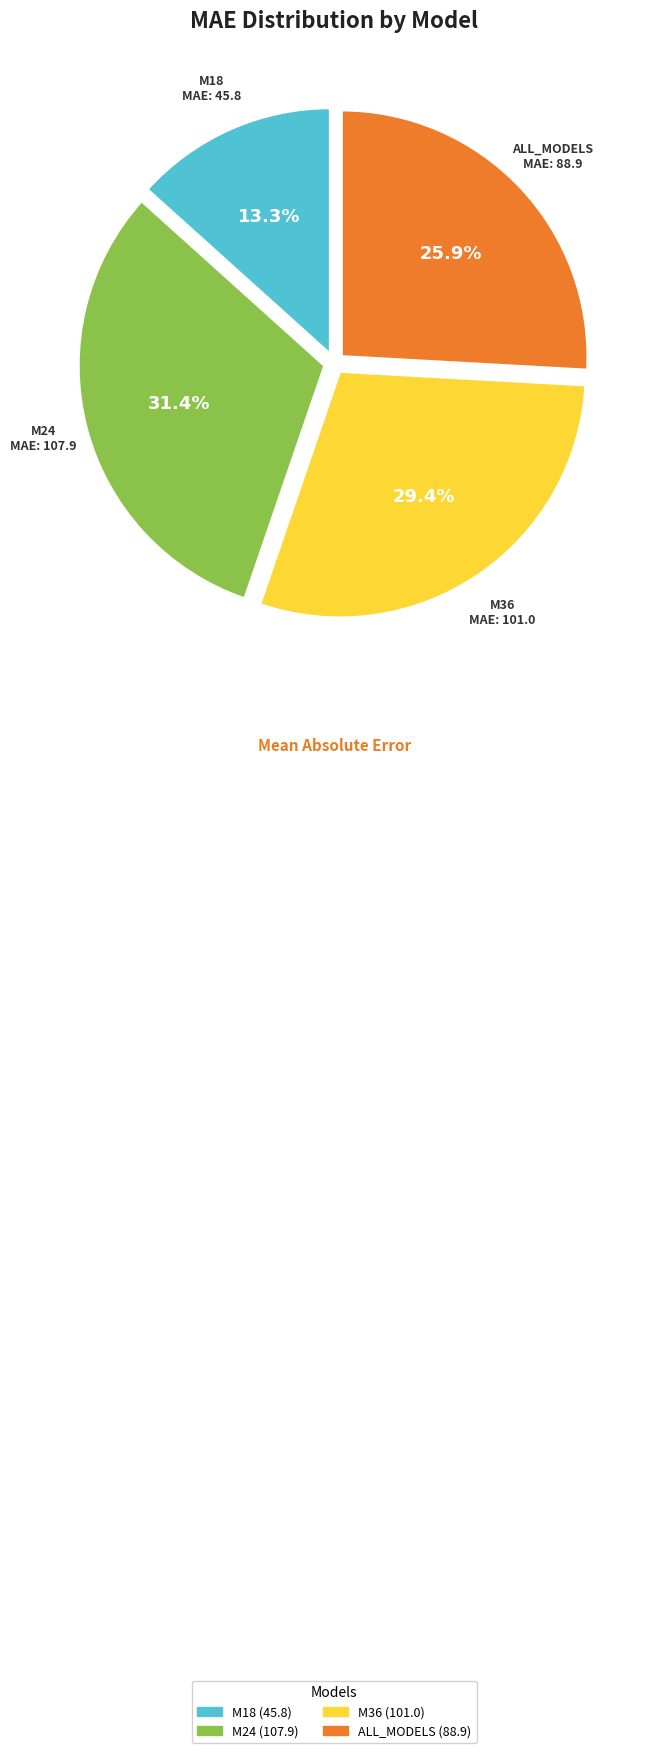

Which has a higher value, M18 or M36?

M36